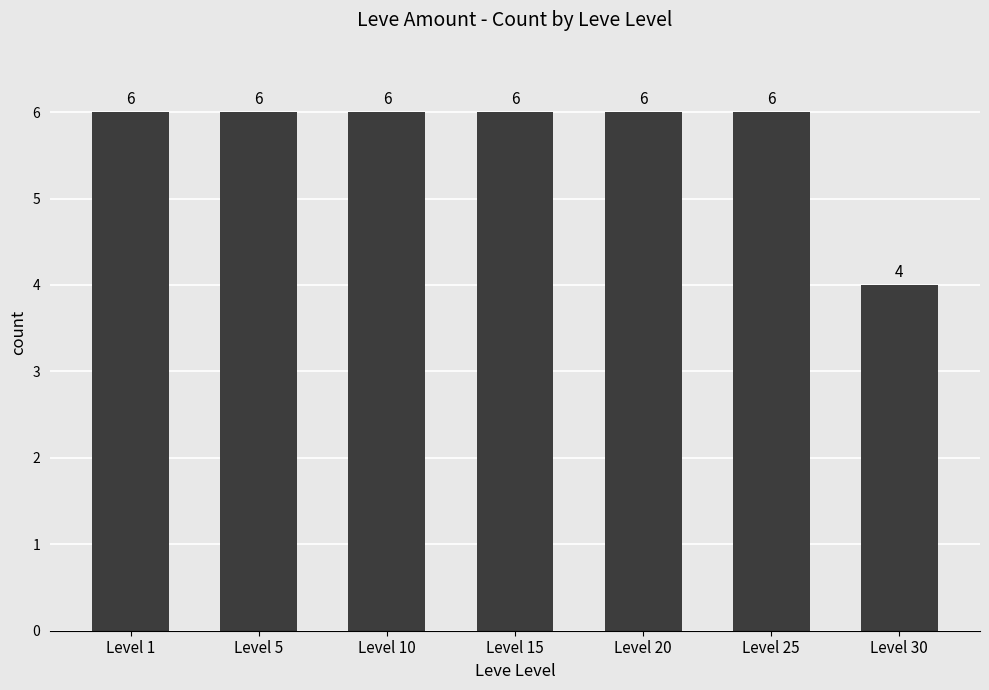

What is the value of the 2nd bar from the left?

6